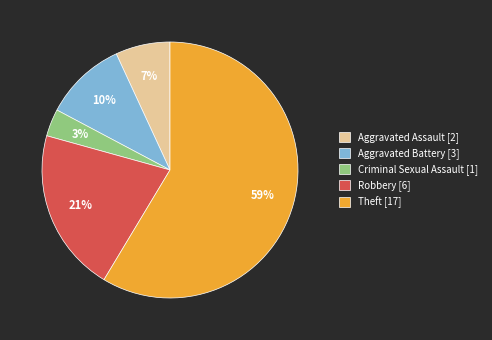

What is the smallest slice in the pie chart?

Criminal Sexual Assault